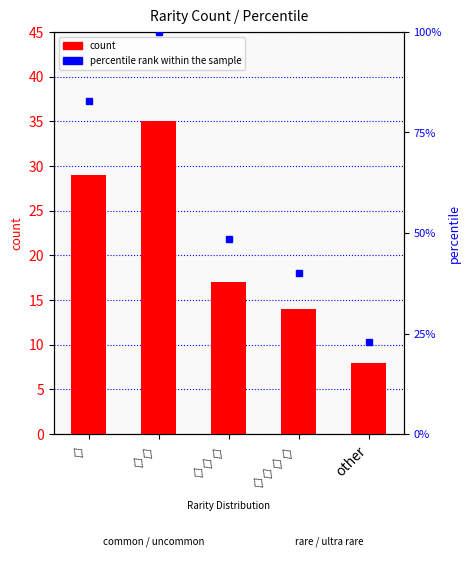

What position from the right is ♢♢♢?

3